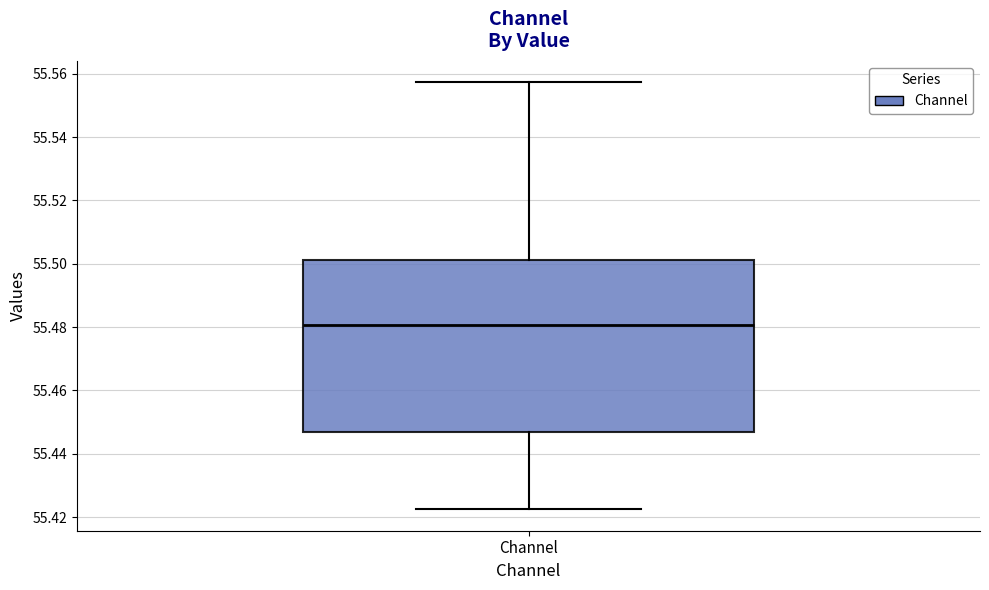

Transcribe this box plot: give where the median line is, the range the box spans, and where the two whiskers end, as read against the y-axis. The values are not printed on the chart, so give them approximately, as read against the axis.

median 55.480, box 55.446 to 55.502, whiskers 55.422 to 55.558